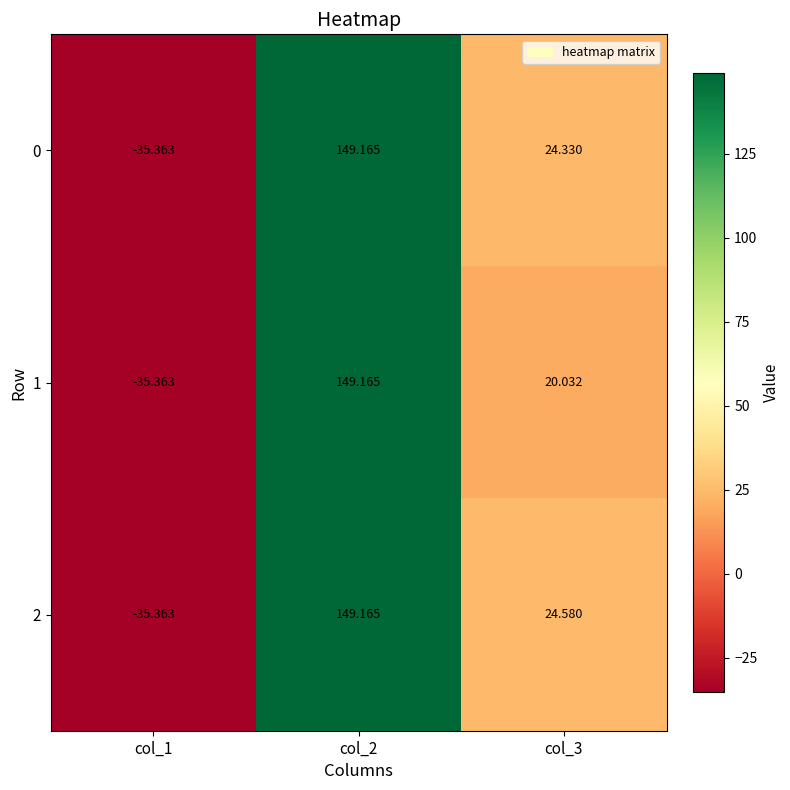

What is the smallest value displayed?

-35.4